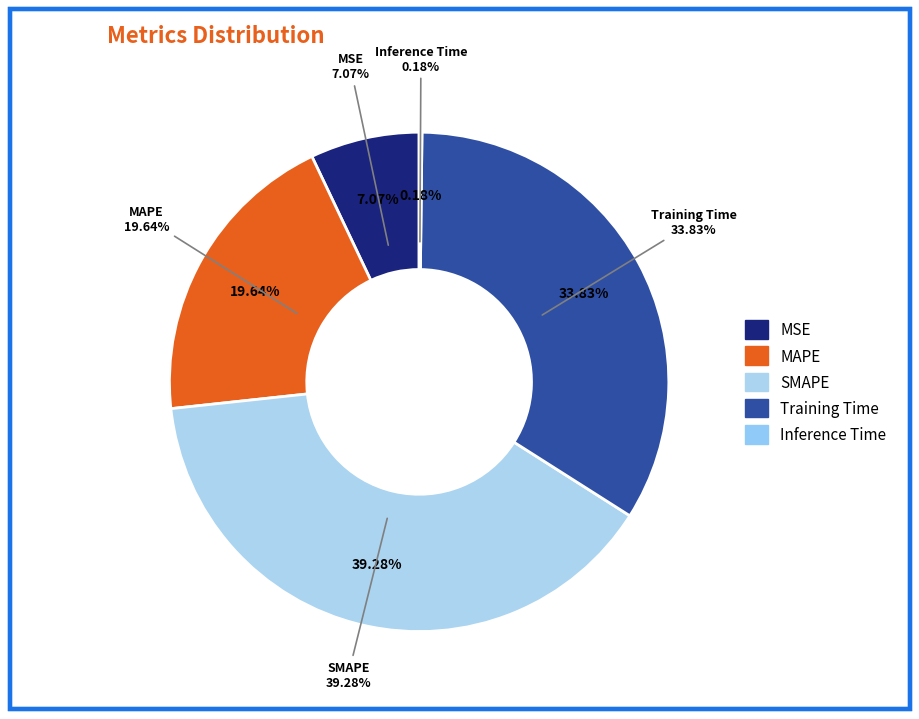

True or false: Inference Time accounts for 1% of the total.

False